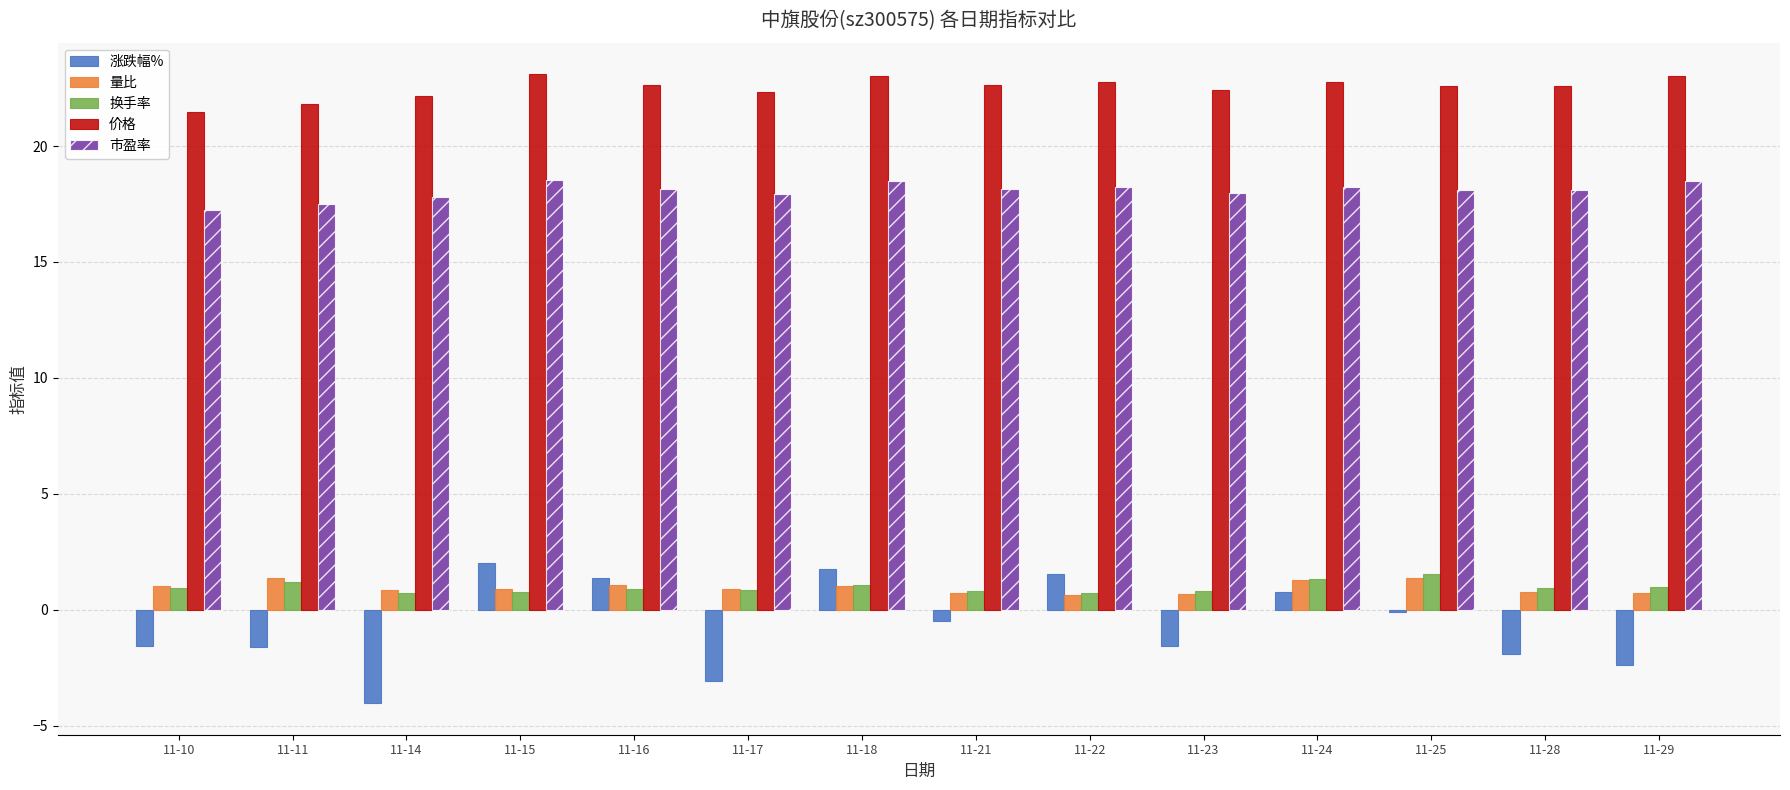

What is the total value across all series at 11-21?

41.9